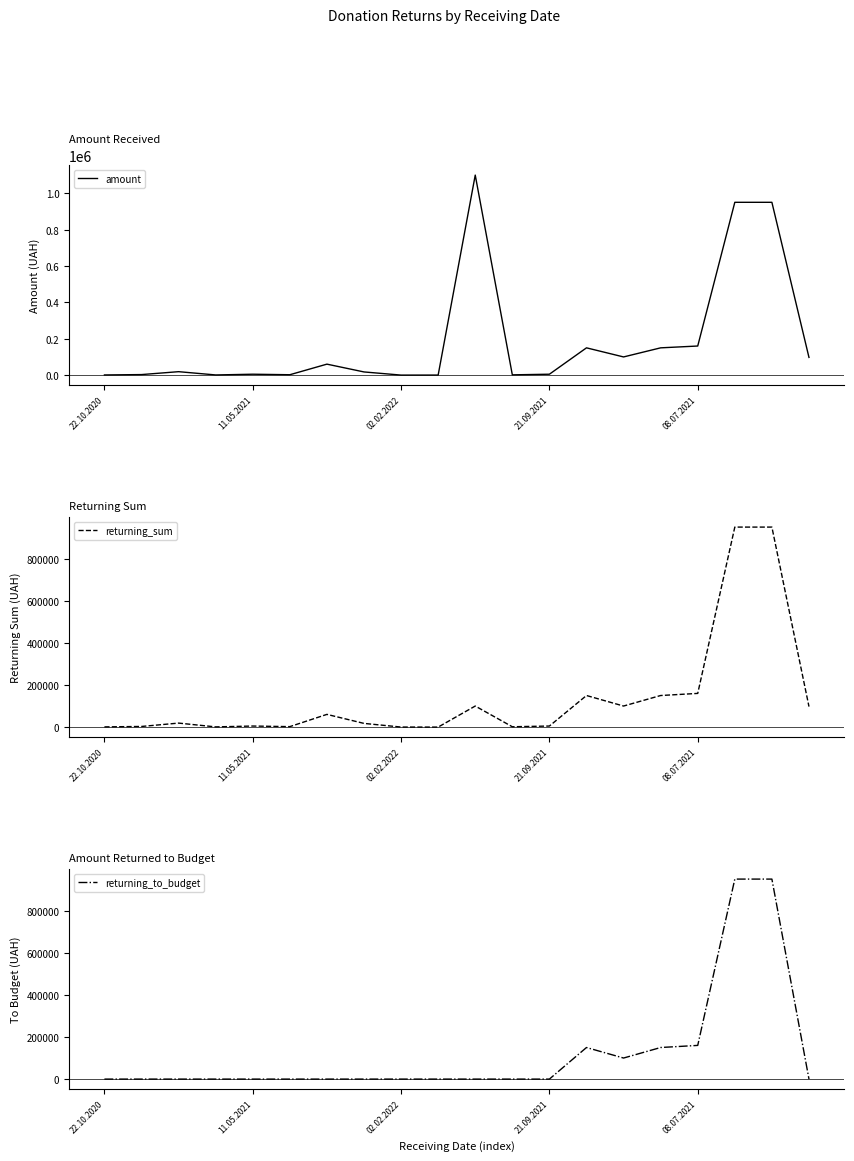

What is the maximum value for amount?

1099583.0